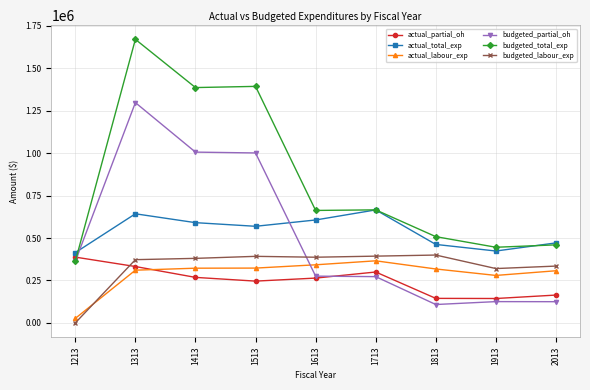

At which category is the sum across all series the highest?

1313